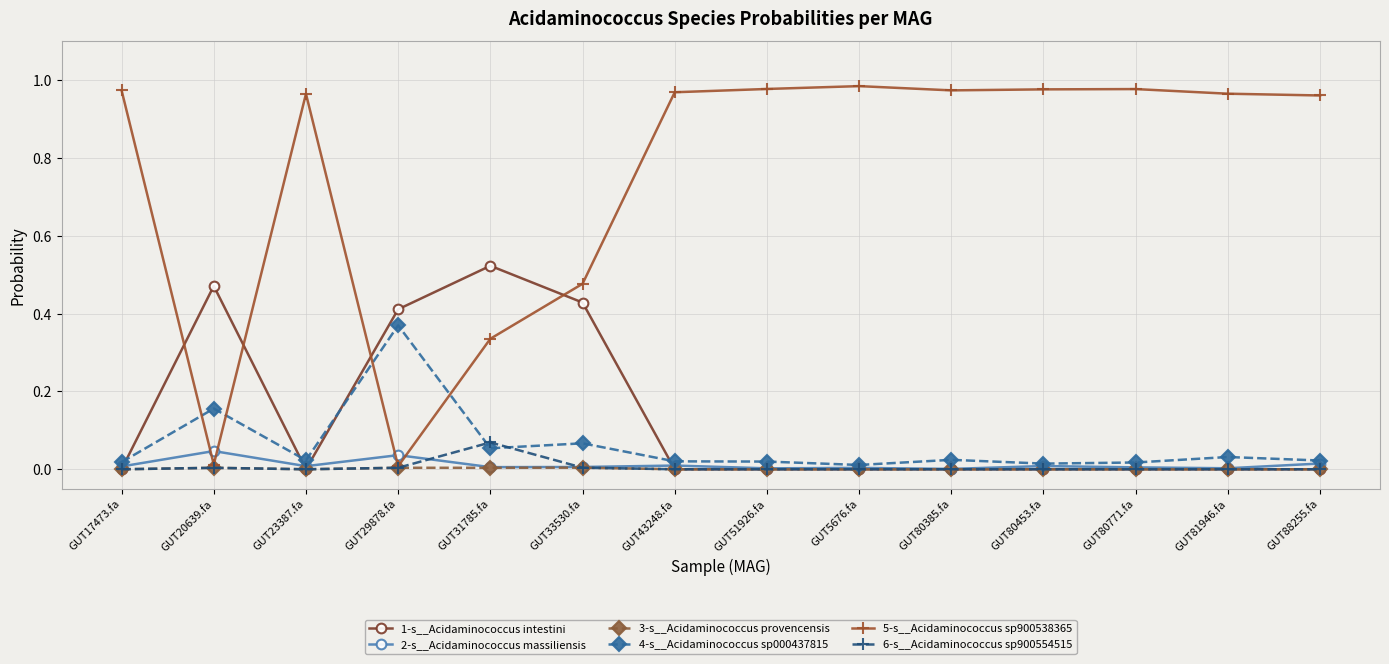

Which series has the largest range (max minus min)?

5-s__Acidaminococcus sp900538365